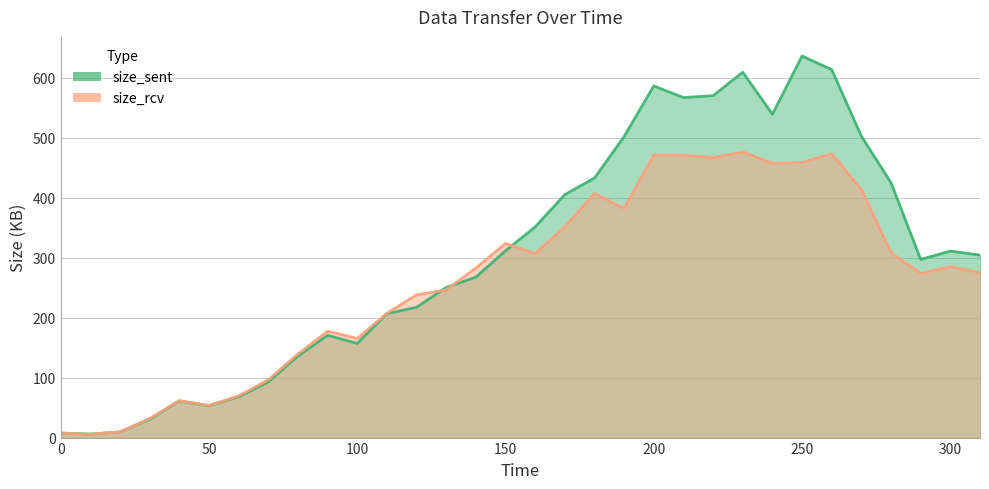

At how many categories does at least one series exceed 478?

9